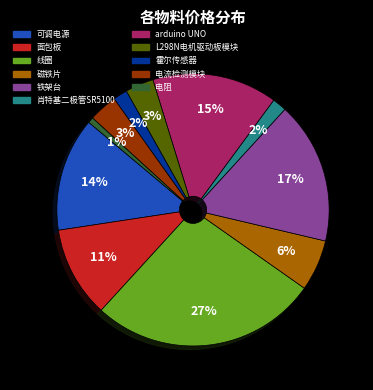

What percentage is the 可调电源 slice, to the nearest percent?

14%